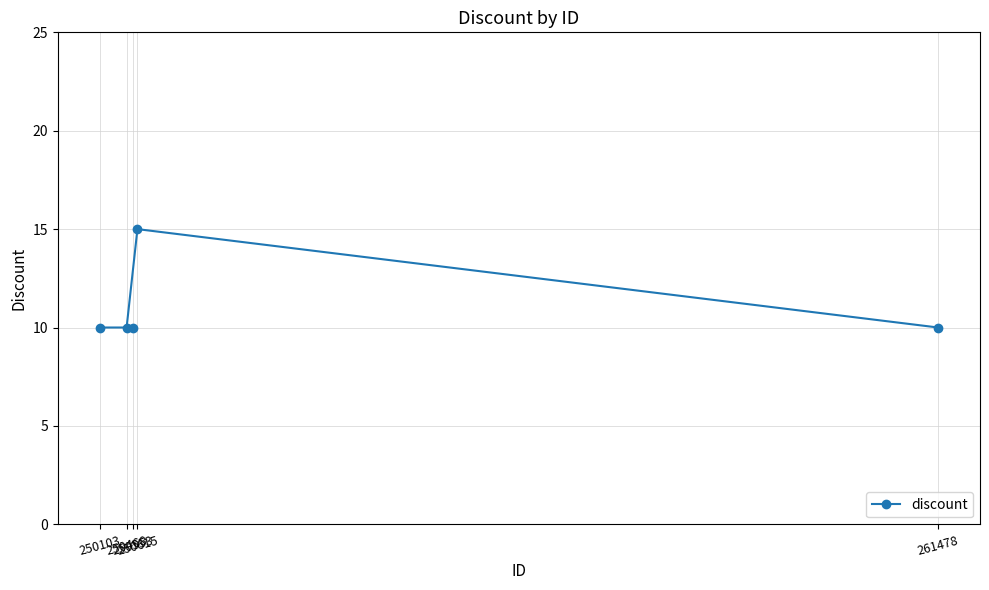

What is the difference between the maximum and minimum values?

5